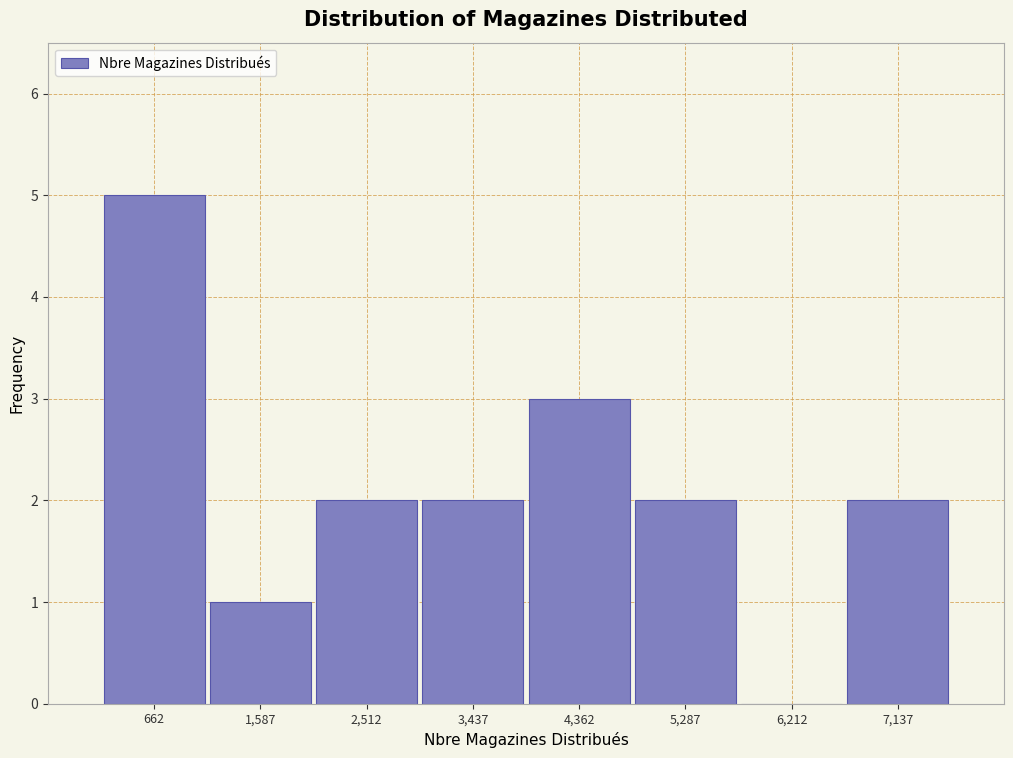

Reading left to right, list every bar in this chart as the range it spans on the x-axis followed by its height. Neither the bar edges nor the heights are printed on the chart, so give them approximately, as read against the axes.

200 to 1100: 5
1100 to 2100: 1
2100 to 3000: 2
3000 to 3900: 2
3900 to 4800: 3
4800 to 5800: 2
5800 to 6700: 0
6700 to 7600: 2